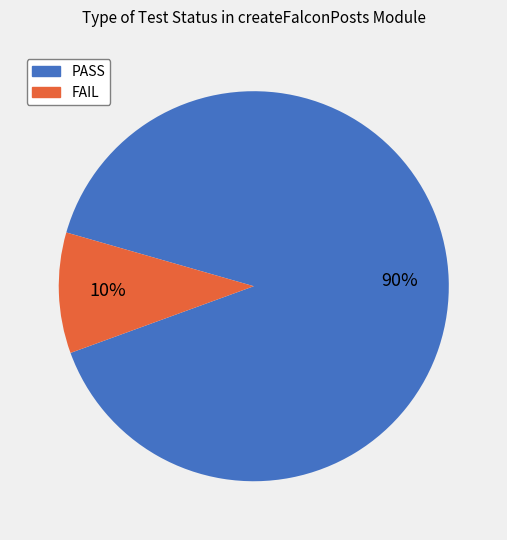

Do PASS and FAIL together represent more than half of the pie?

Yes